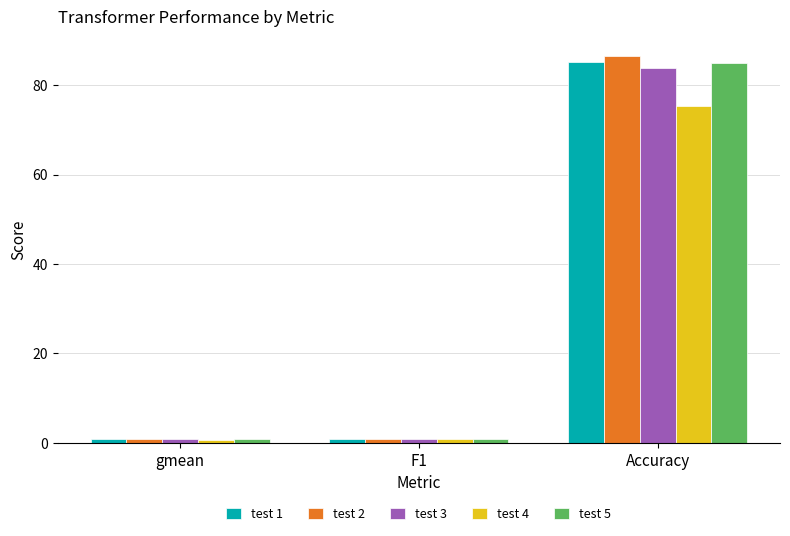

Count the number of data series in this chart.

5